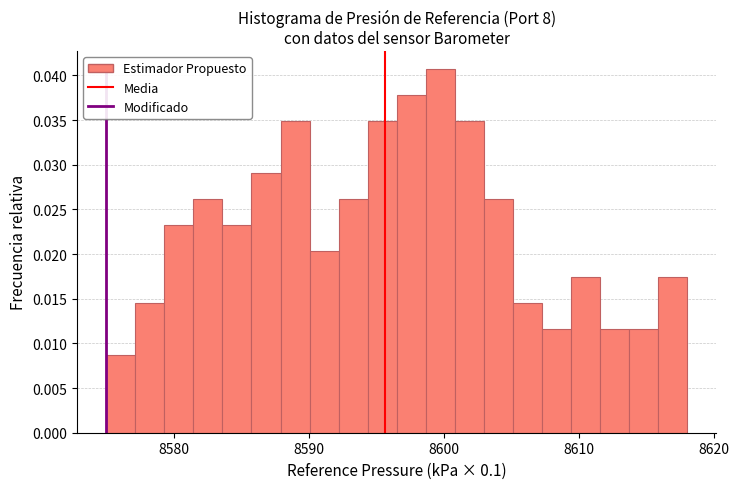

Around what value on the x-axis is the tallest bar? Give the approximate position of its centre, as read against the axis.

8600